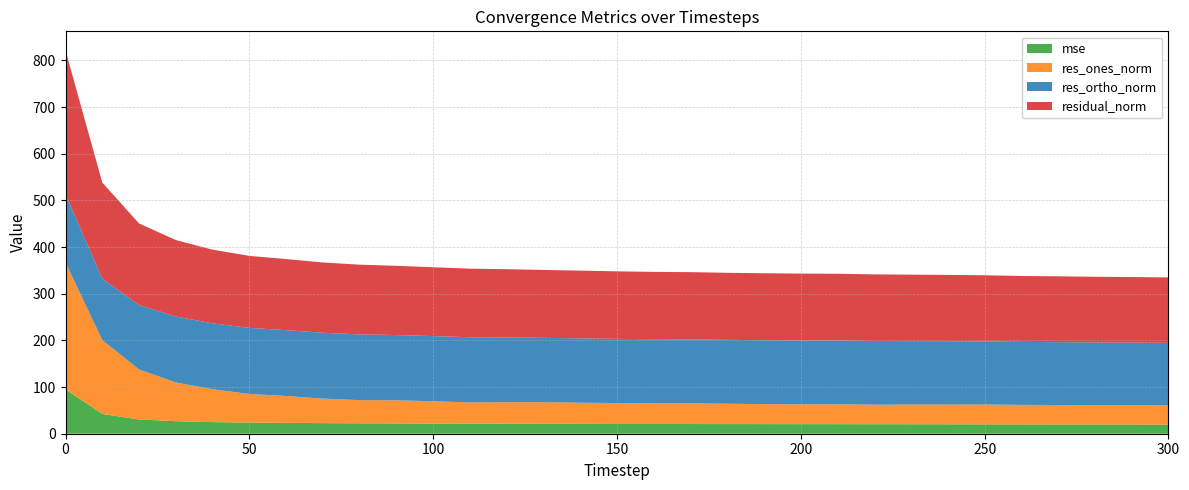

Reading right to left, what are all the values shown in this chart?

mse: 19.7	19.7	19.8	19.9	20.0	20.1	20.2	20.3	20.4	20.5	20.5	20.6	20.6	20.8	20.8	20.9	21.1	21.2	21.4	21.6	21.8	22.0	22.3	22.7	23.2	23.8	24.9	26.9	30.6	42.4	95.2
res_ones_norm: 40.9	41.2	41.0	41.6	41.9	42.5	42.3	42.1	41.9	42.6	42.5	42.7	43.7	44.4	44.4	44.8	45.4	46.4	46.1	45.4	47.9	49.6	49.6	52.6	57.7	61.4	70.5	83.0	107.2	158.3	271.9
res_ortho_norm: 134.2	134.3	134.7	134.8	135.0	135.2	135.7	136.1	136.5	136.6	136.8	137.1	136.9	137.1	137.3	137.6	137.9	138.0	138.8	139.8	139.6	139.9	140.9	141.1	141.0	141.6	141.2	141.3	138.1	131.6	145.8
residual_norm: 140.3	140.5	140.8	141.1	141.3	141.8	142.2	142.4	142.8	143.1	143.3	143.6	143.7	144.1	144.3	144.7	145.2	145.6	146.3	147.0	147.6	148.4	149.4	150.6	152.4	154.4	157.8	163.9	174.8	205.9	308.5